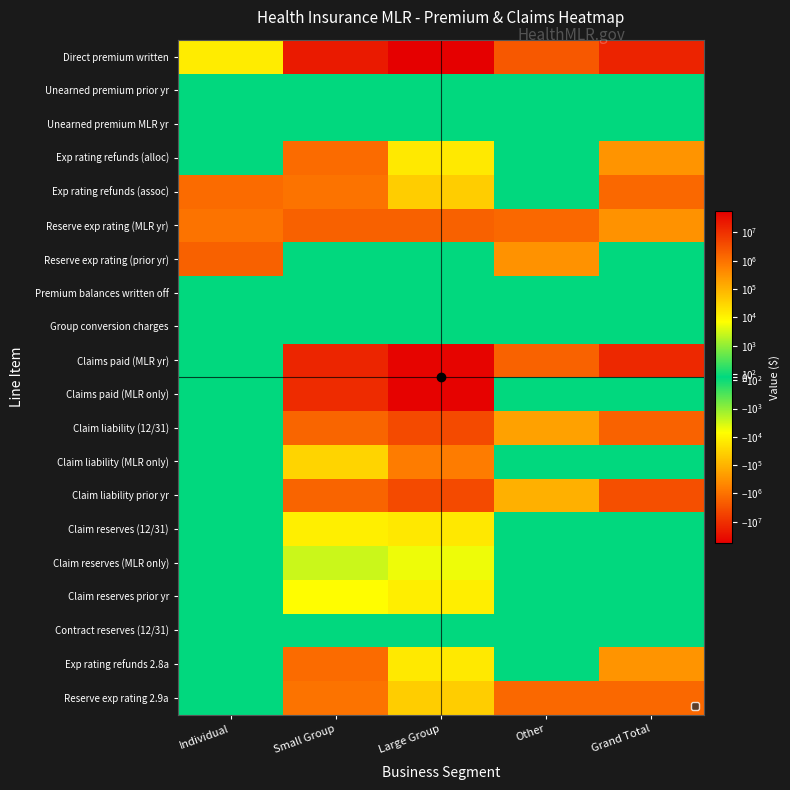

How many distinct data groups are displayed?

20